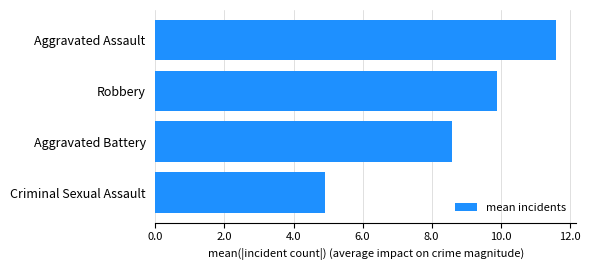

Which label corresponds to the largest value in the chart?

Aggravated Assault